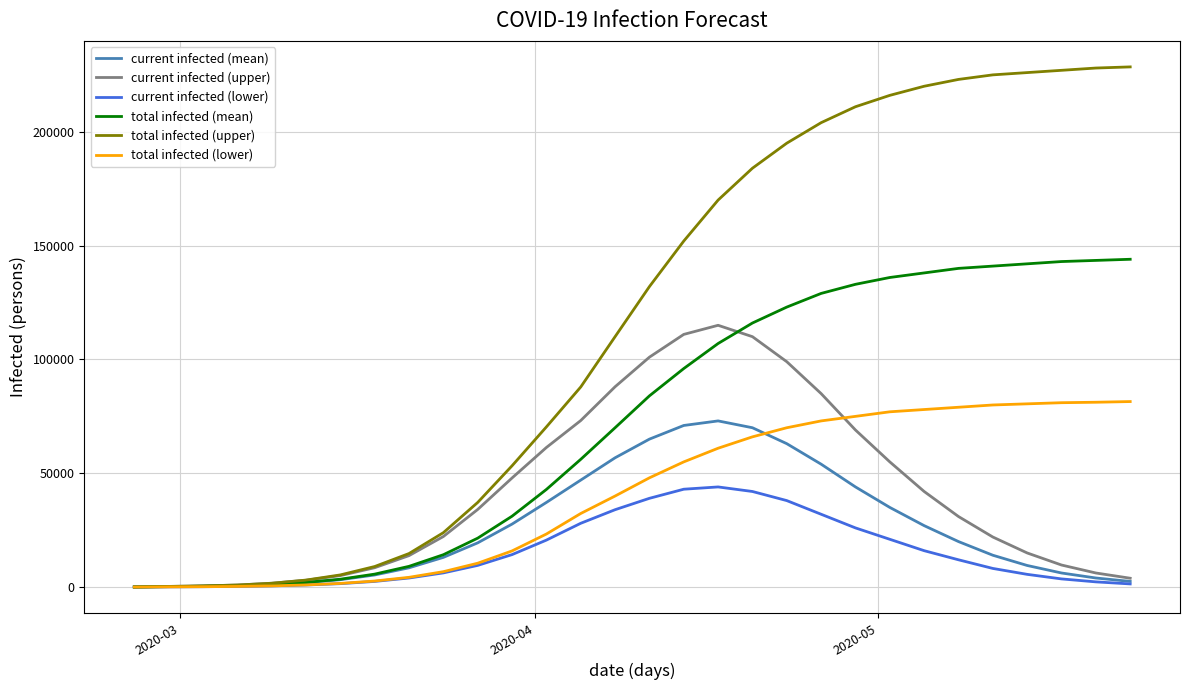

What is the minimum value for total infected (lower)?

25